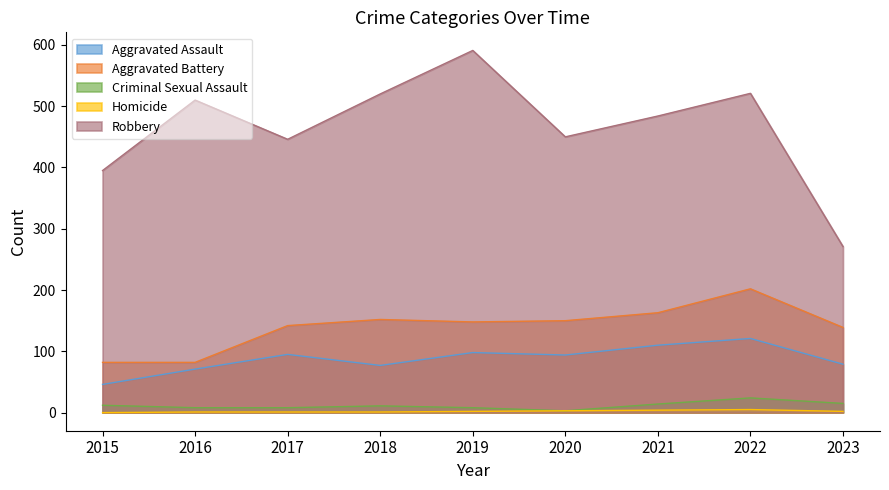

The value of Robbery at 2019 is 591. True or false?

True